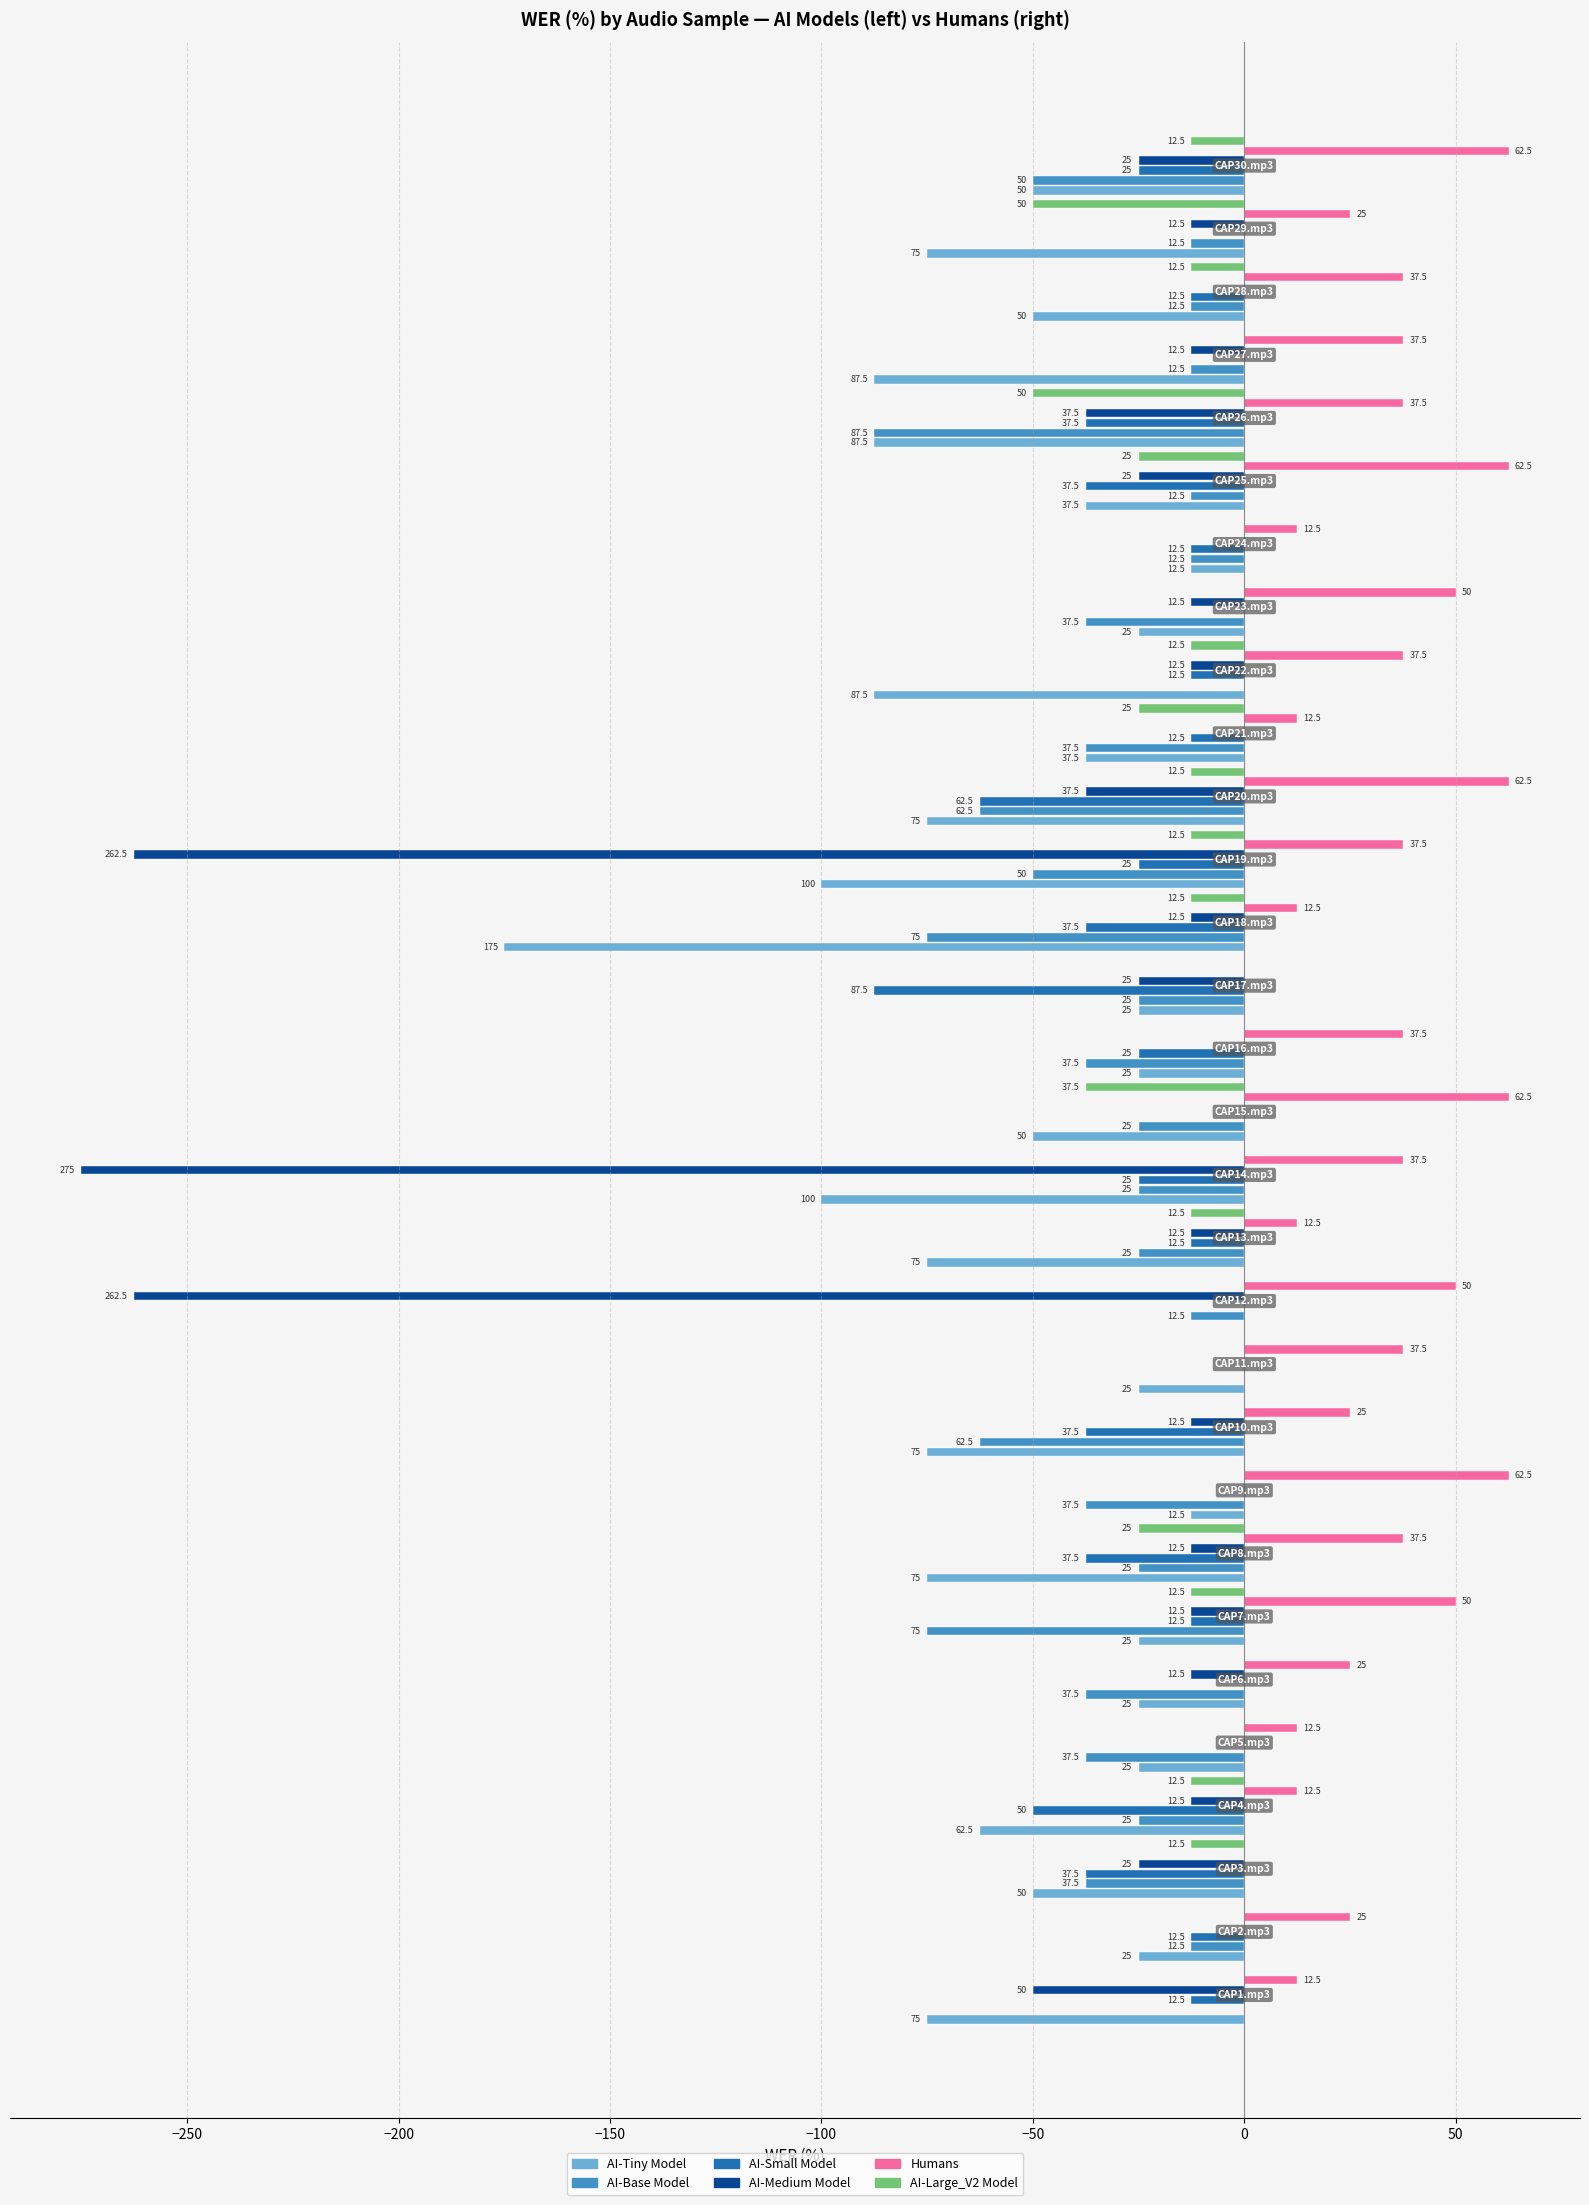

Which series has the largest total across all categories?

Humans